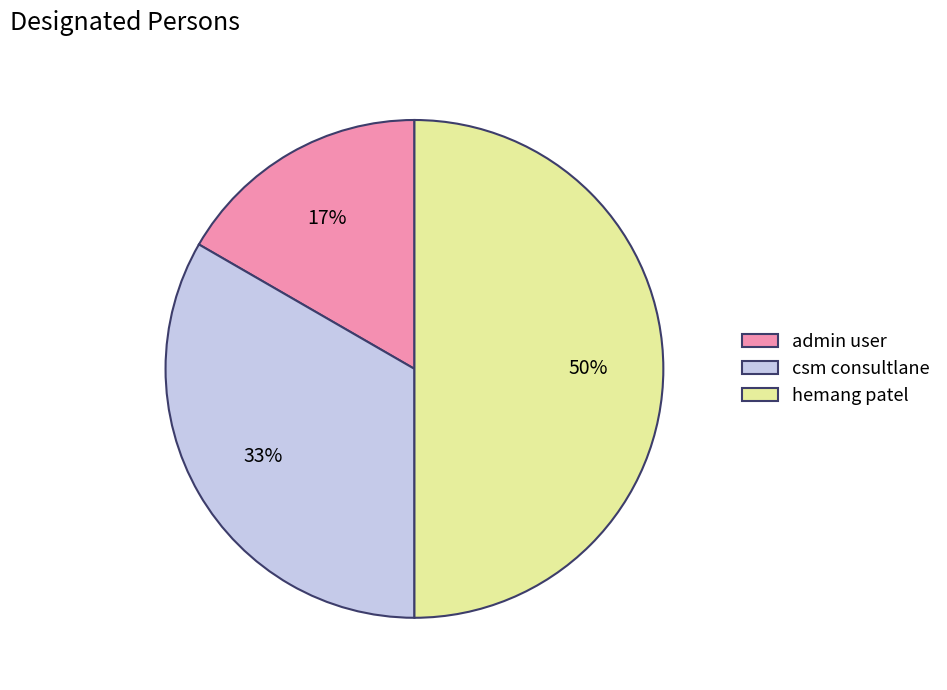

To the nearest percent, what percentage of the pie is hemang patel?

50%